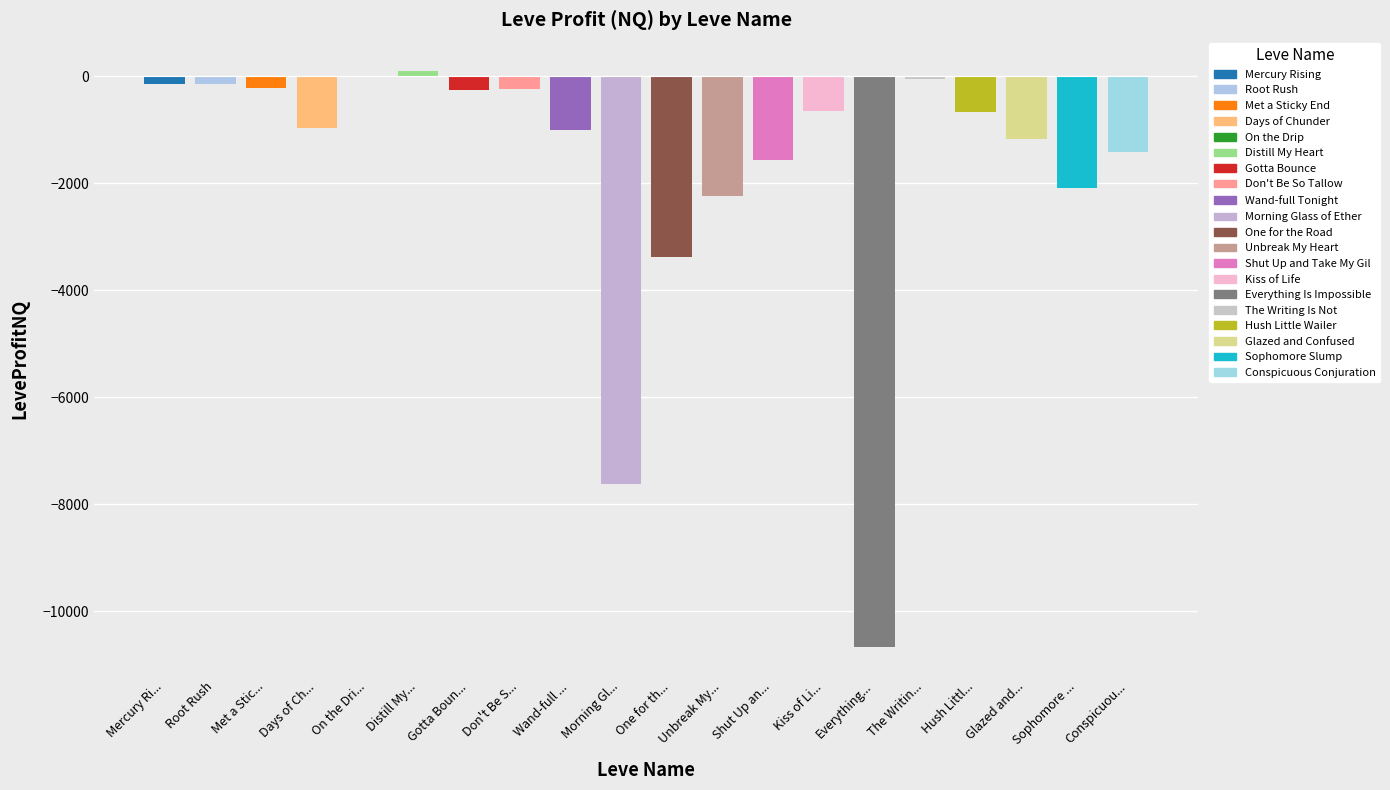

The value at Unbreak My Heart is -3537.5. True or false?

False